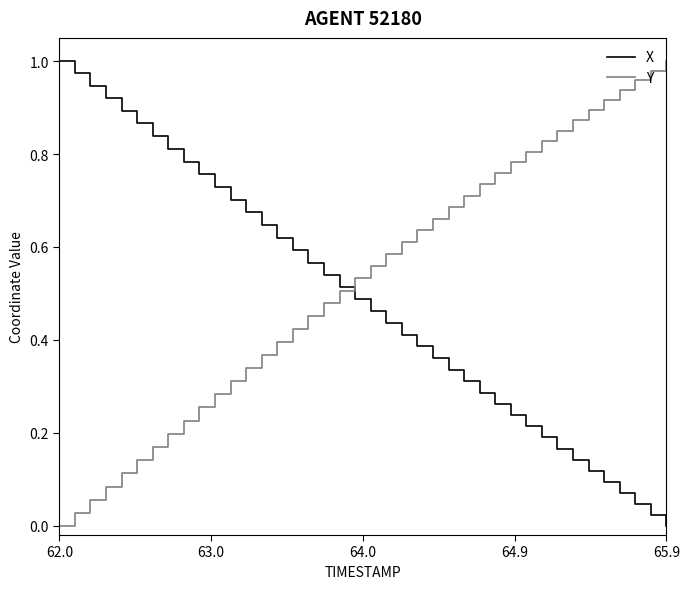

Which series has the largest total across all categories?

Y